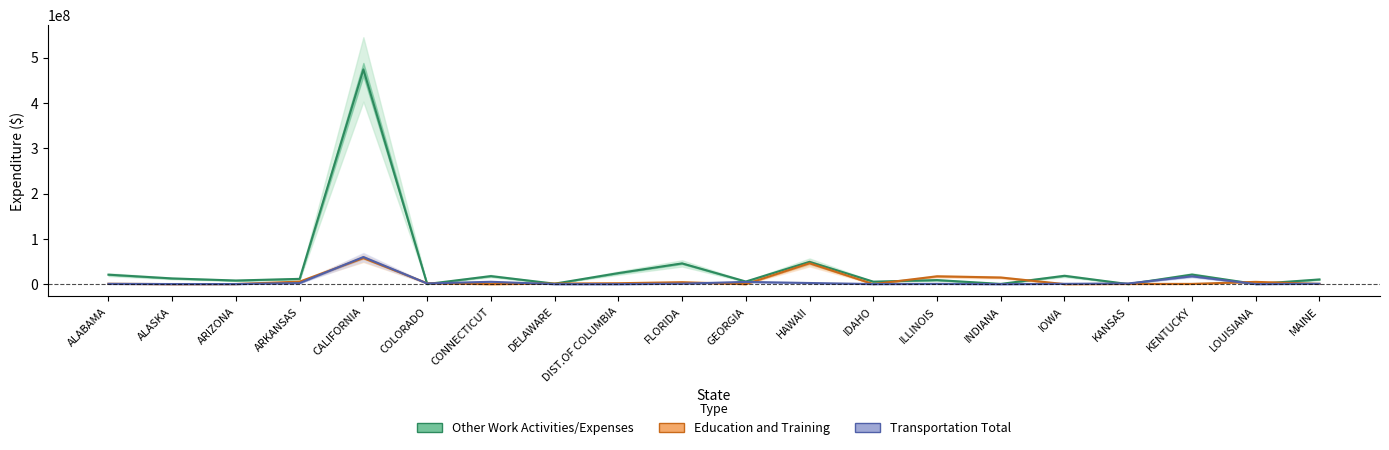

At which category does Other Work Activities/Expenses reach its first local valley?

ARIZONA